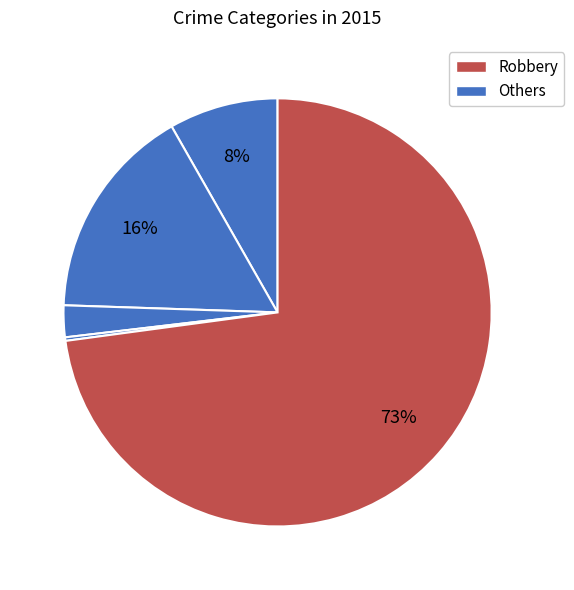

What is the largest slice in the pie chart?

Robbery